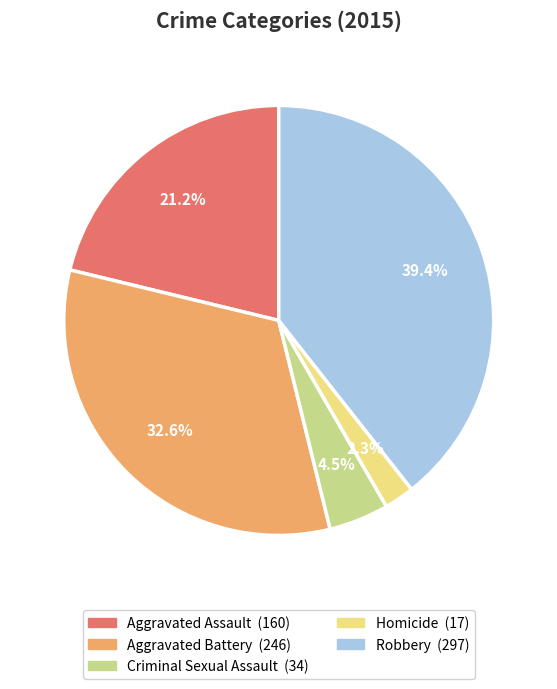

To the nearest percent, what is the average slice percentage?

20%